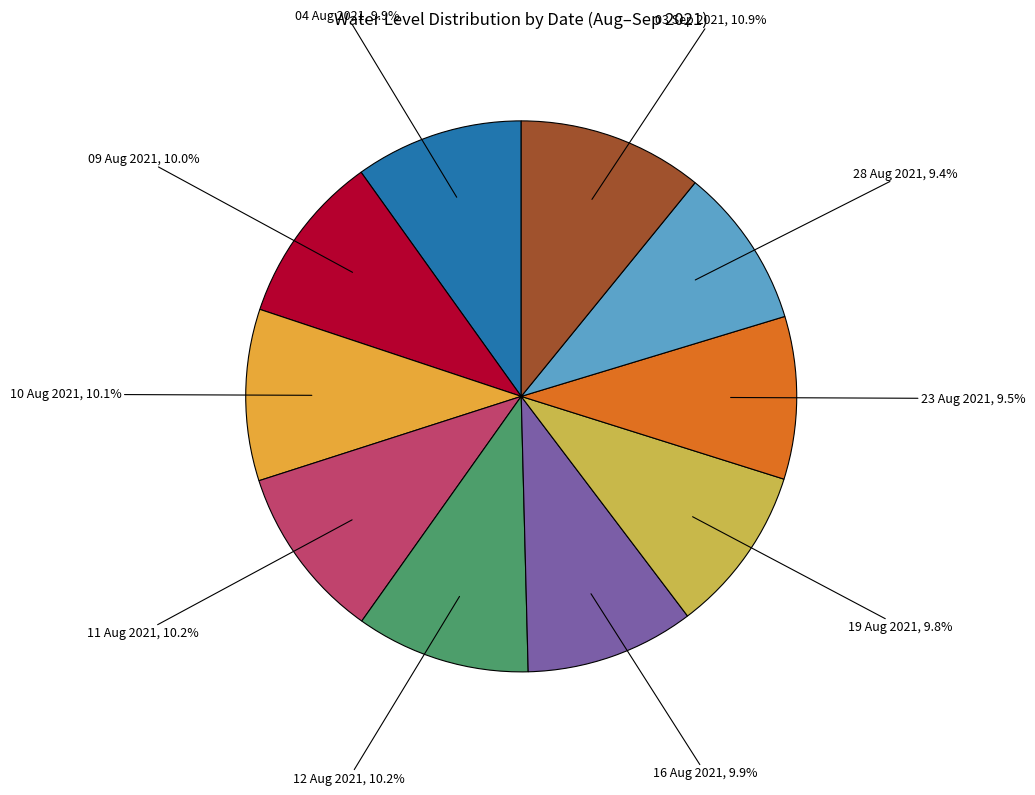

Is there a majority slice in this chart?

No